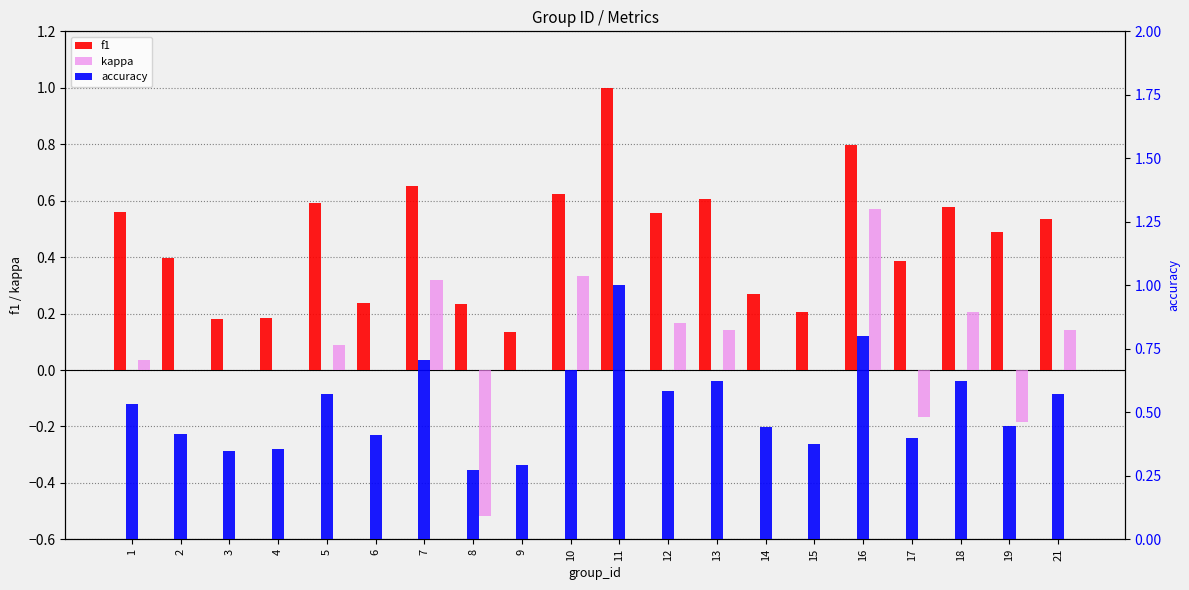

Reading left to right, extract all data points from this chart.

f1: 1=0.6	2=0.4	3=0.2	4=0.2	5=0.6	6=0.2	7=0.7	8=0.2	9=0.1	10=0.6	11=1.0	12=0.6	13=0.6	14=0.3	15=0.2	16=0.8	17=0.4	18=0.6	19=0.5	21=0.5
kappa: 1=0.0	2=0.0	3=0.0	4=0.0	5=0.1	6=0.0	7=0.3	8=-0.5	9=0.0	10=0.3	11=0.0	12=0.2	13=0.1	14=0.0	15=0.0	16=0.6	17=-0.2	18=0.2	19=-0.2	21=0.1
accuracy: 1=0.5	2=0.4	3=0.3	4=0.4	5=0.6	6=0.4	7=0.7	8=0.3	9=0.3	10=0.7	11=1.0	12=0.6	13=0.6	14=0.4	15=0.4	16=0.8	17=0.4	18=0.6	19=0.4	21=0.6